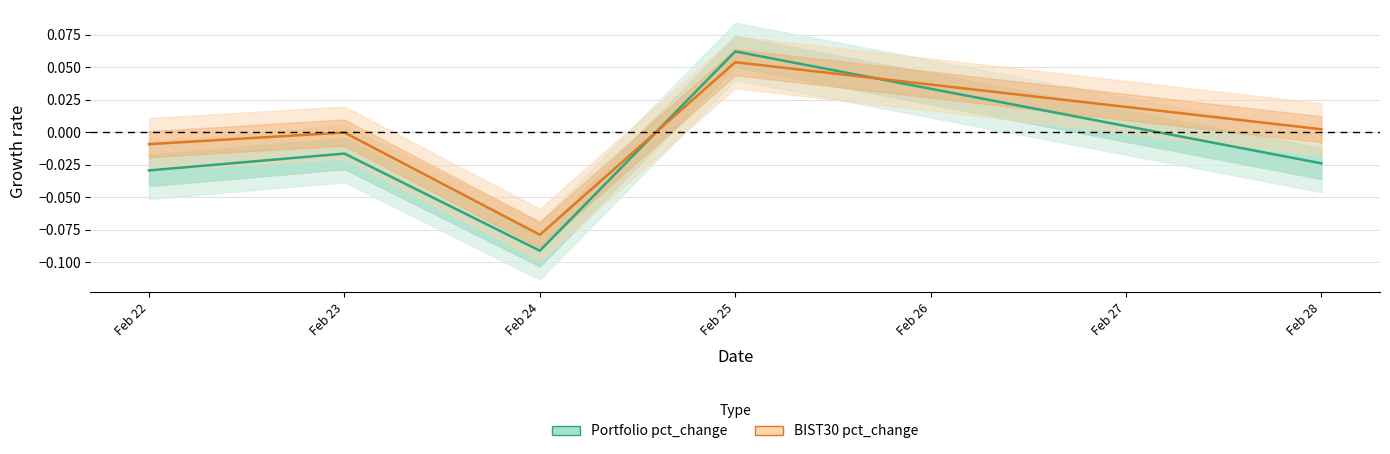

The BIST30 pct_change series shows -0.0 at Feb 22. True or false?

True